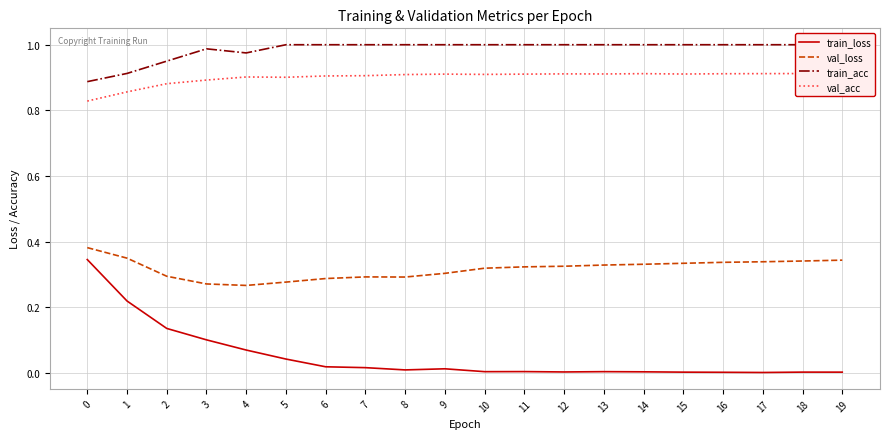

Is it true that train_acc equals 1.7 at 19?

False